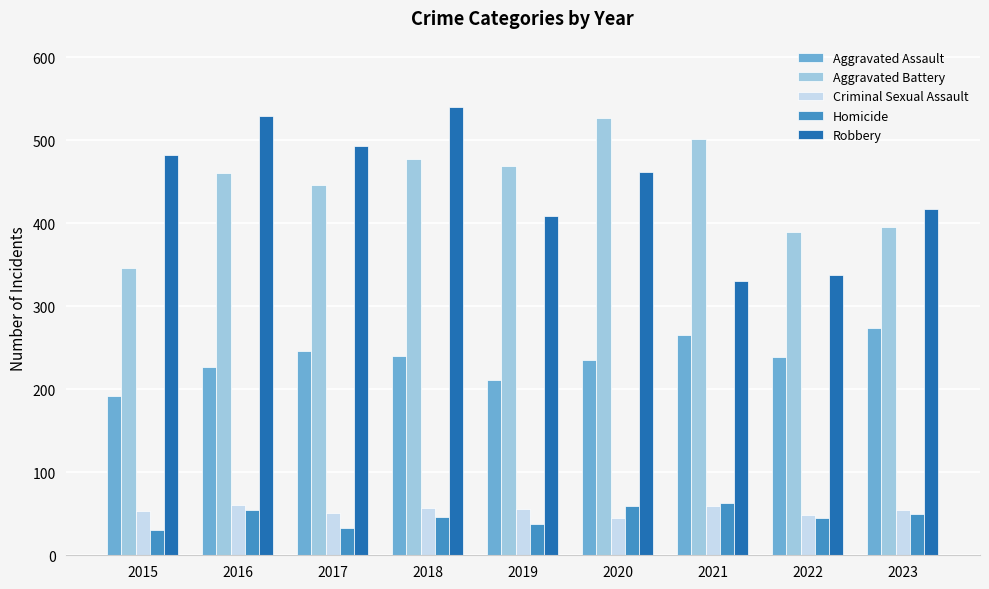

What is the average value of the Aggravated Battery series?

446